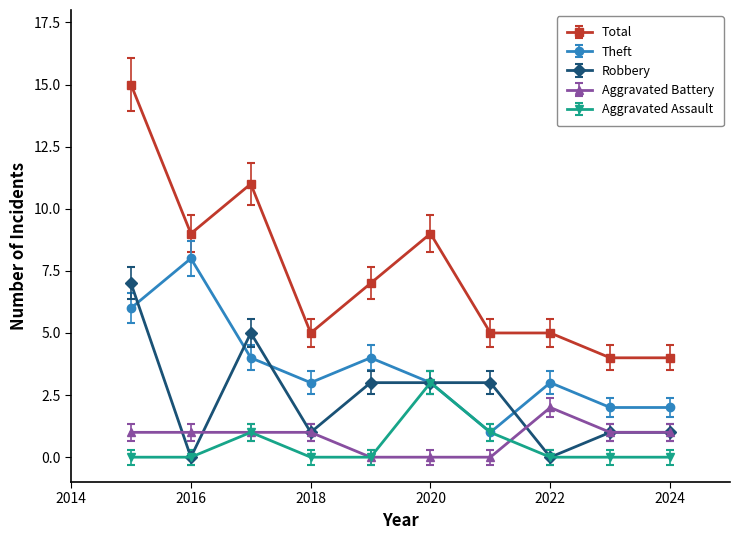

True or false: Aggravated Battery and Theft cross at least once.

False